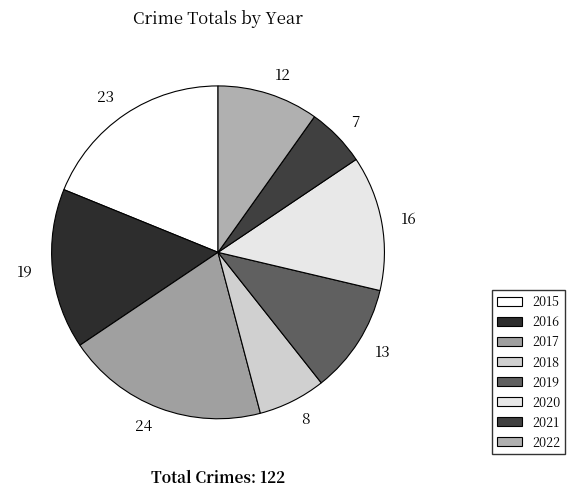

True or false: 8 accounts for 7% of the total.

True